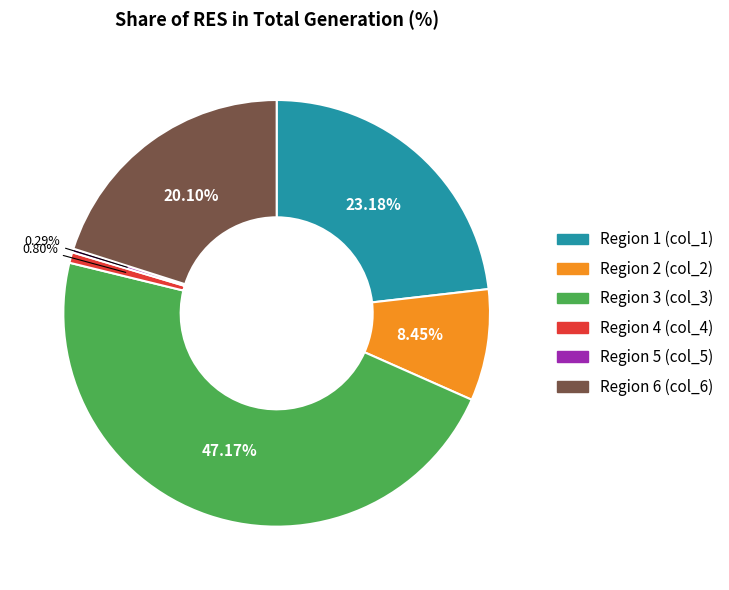

Count the number of slices in the pie.

6